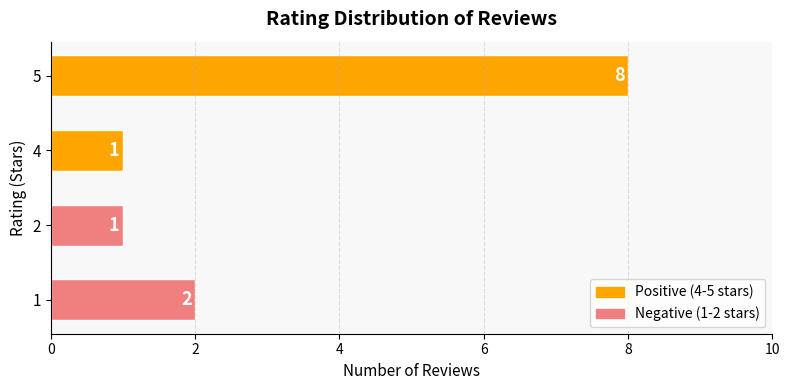

How many categories are shown in the chart?

4